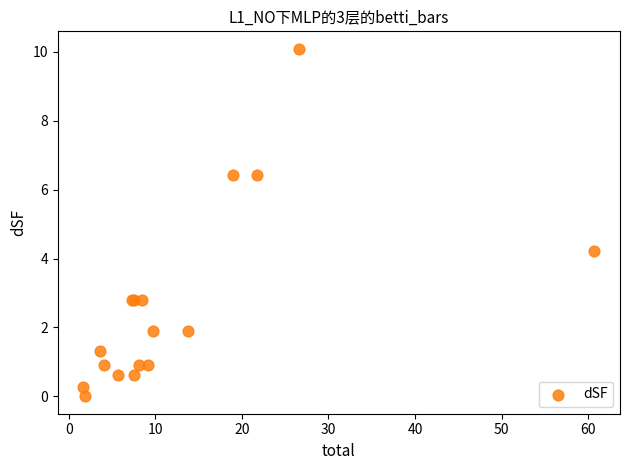

What Y value in the scatter plot is closest to 5?

4.2